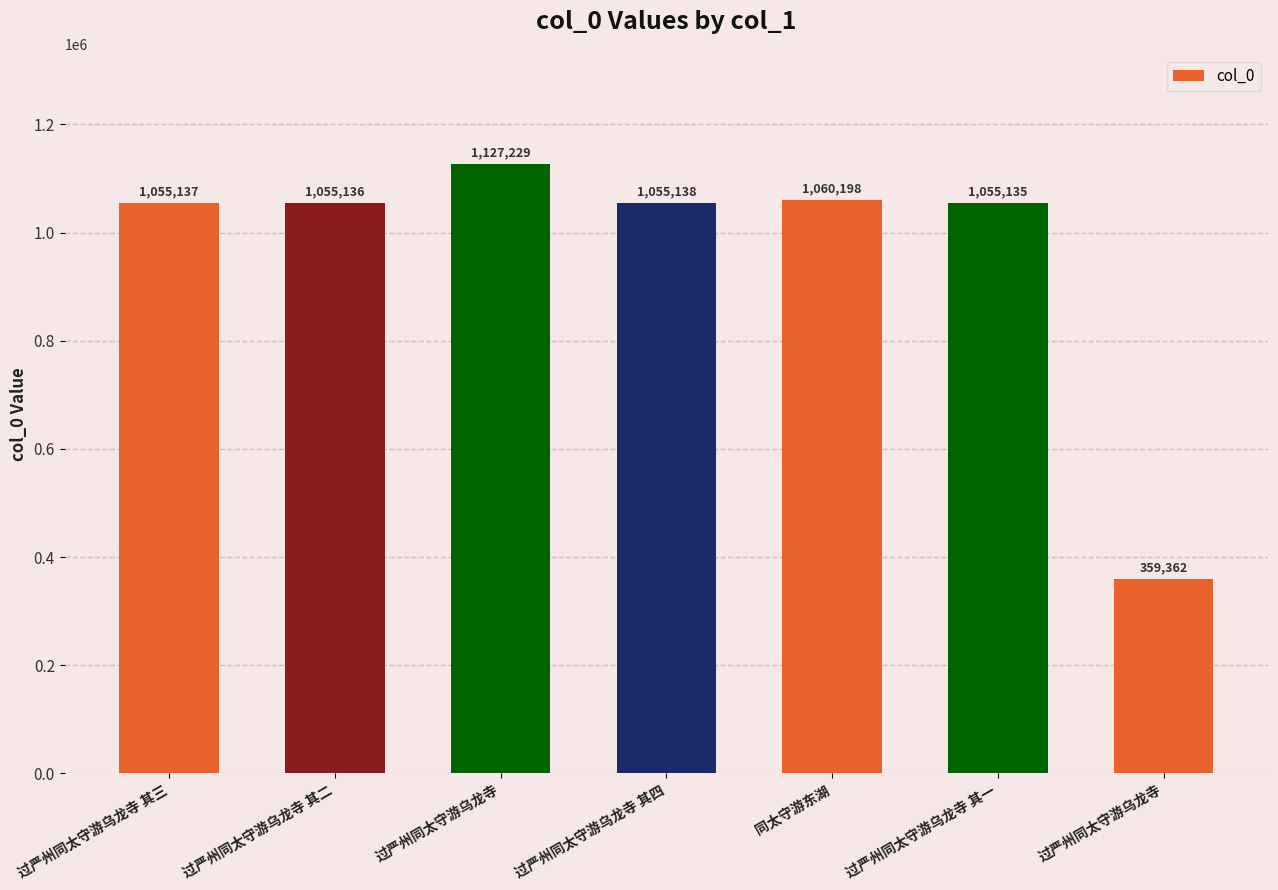

Read the value at 过严州同太守游乌龙寺 其二, to the nearest 50.

1055150